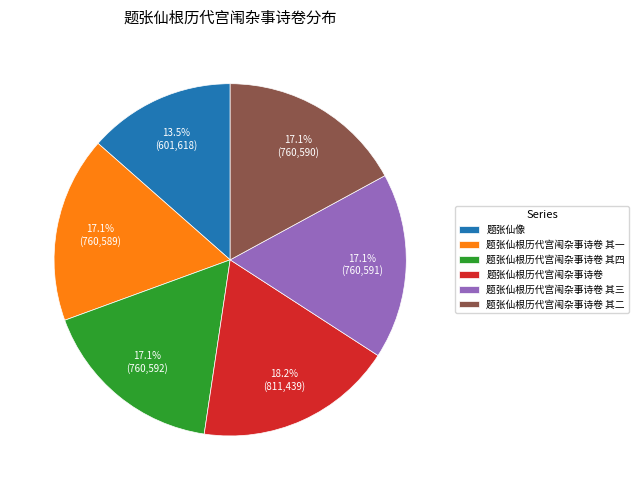

Does any single category account for the majority?

No